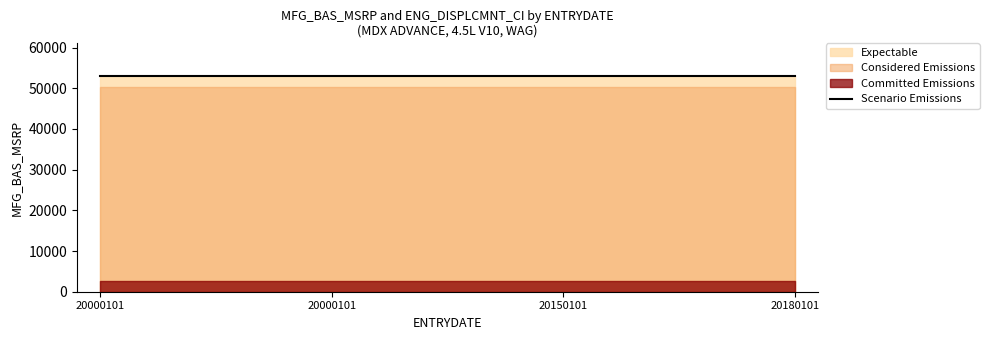

True or false: Scenario Emissions has more than 0 points higher than both neighbors.

False